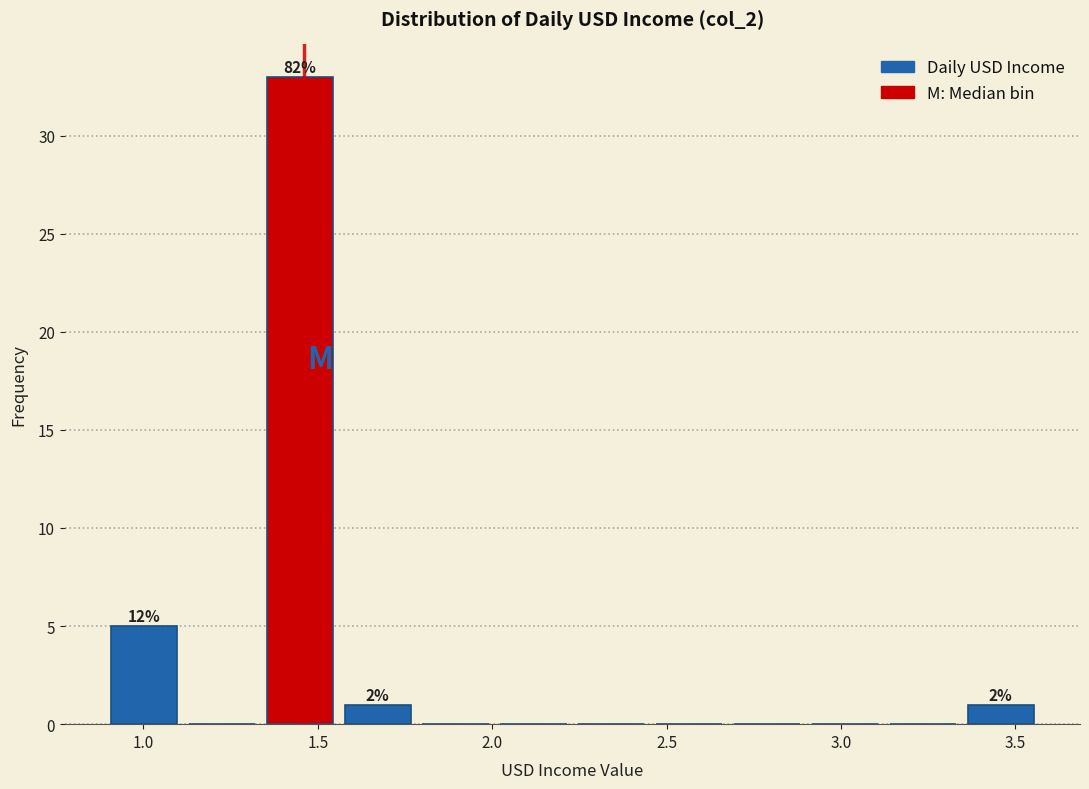

Over which range of the x-axis is the bar tallest?

1.35 to 1.55